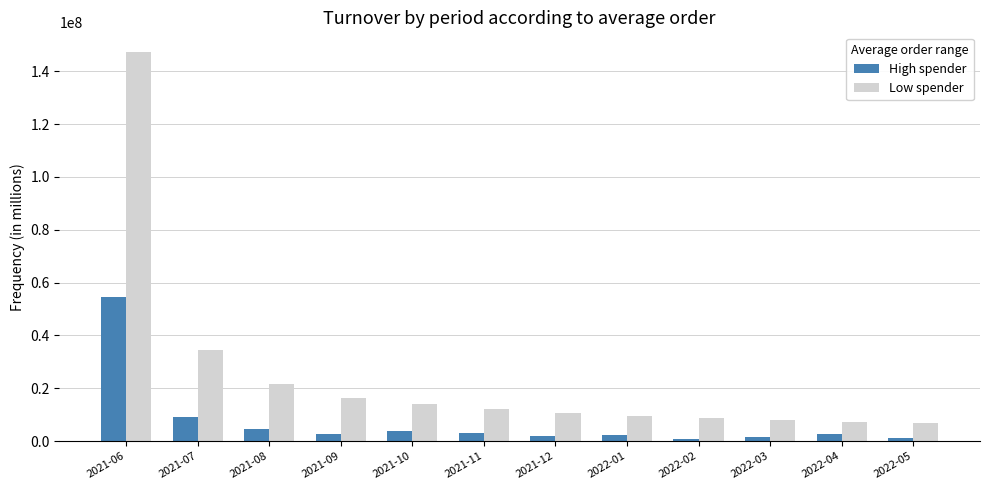

Rank the series by their maximum value, from lowest to highest.

High spender, Low spender